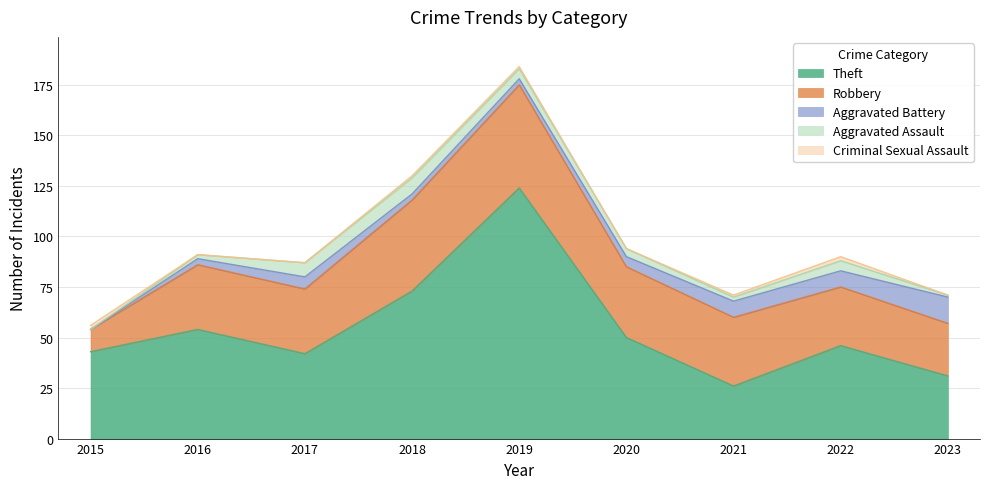

Does the chart have visible grid lines?

Yes